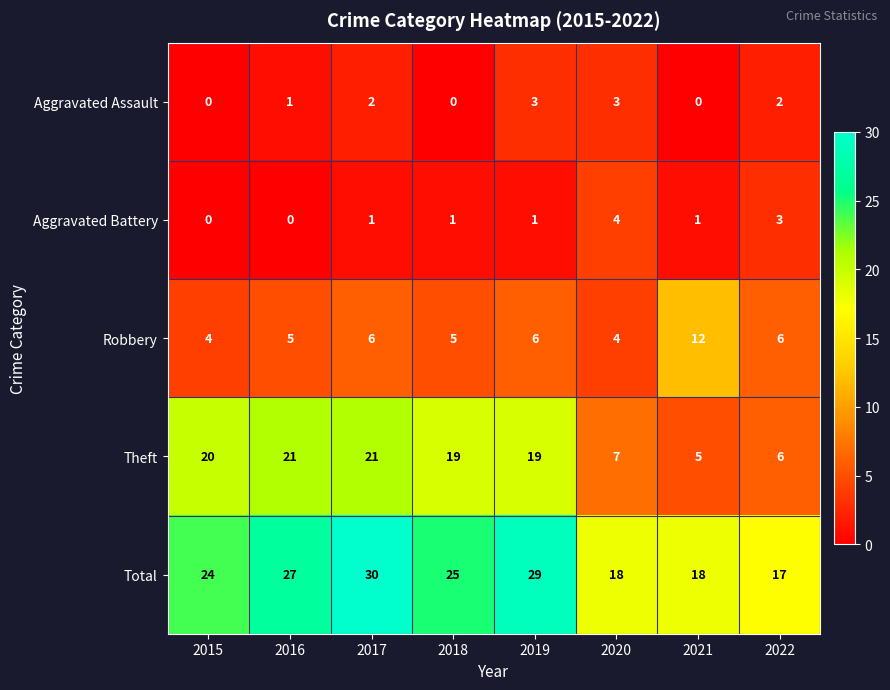

Which category has the lowest value in the Total series?

2022